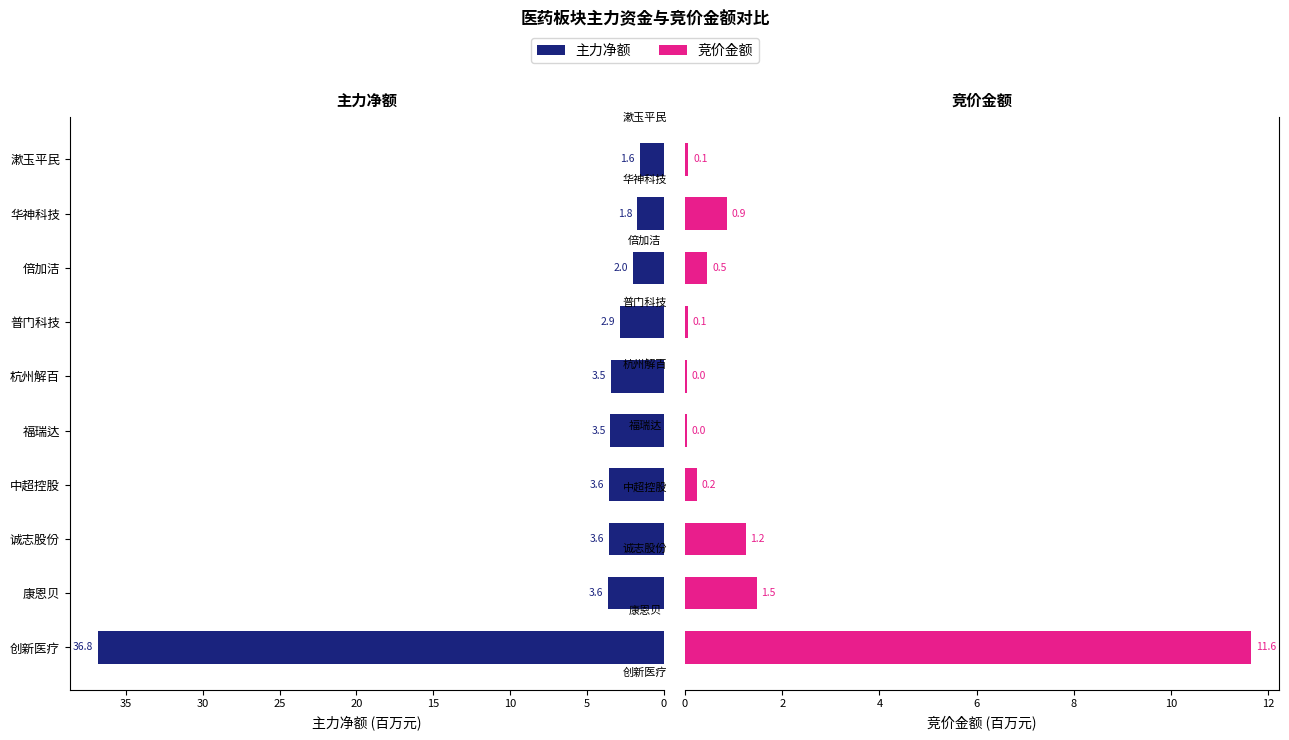

How many groups of bars are there?

10